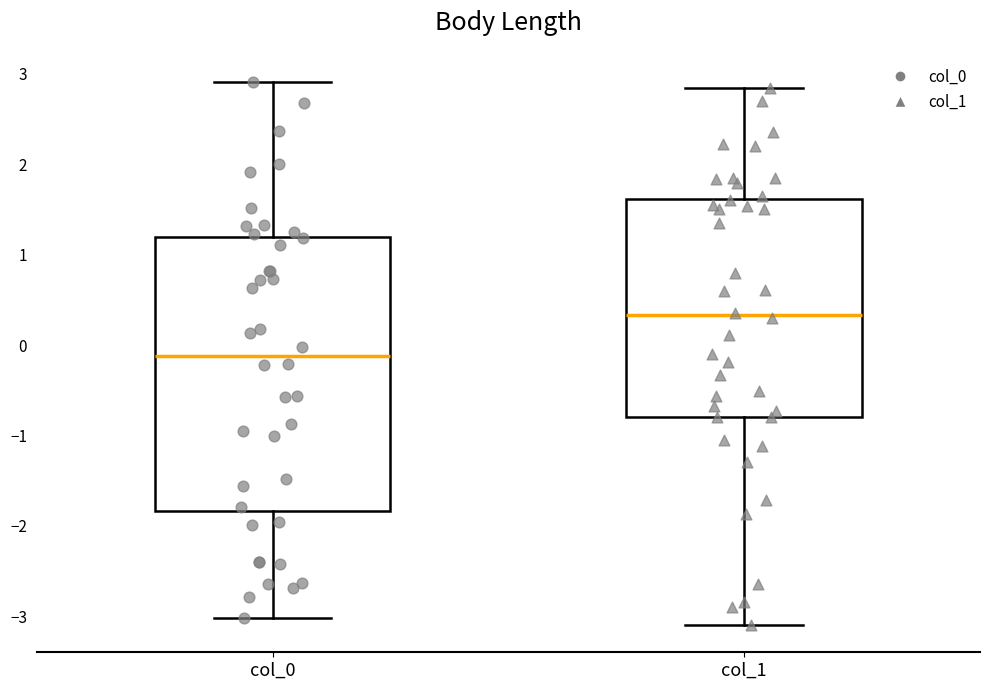

Reading left to right, transcribe this box plot: for each box, give where its median line is, the range the box spans, and where its two whiskers end, as read against the y-axis. The values are not printed on the chart, so give them approximately, as read against the axis.

col_0: median -0.1, box -1.8 to 1.2, whiskers -3.0 to 2.9
col_1: median 0.3, box -0.8 to 1.6, whiskers -3.1 to 2.8